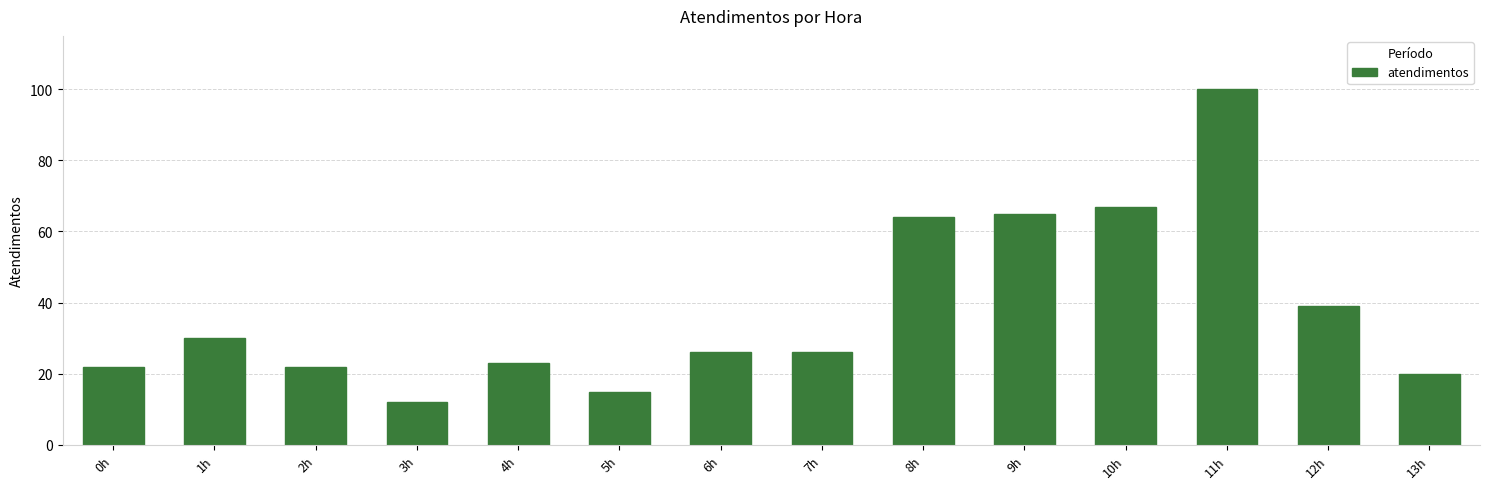

Between 12h and 11h, which is larger?

11h